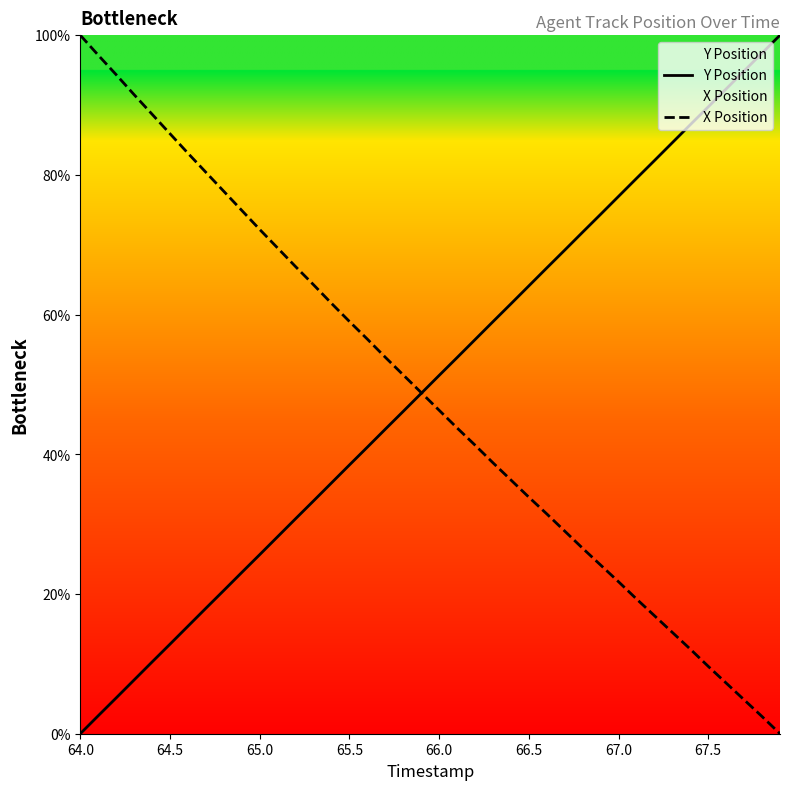

Rank the series by their maximum value, from lowest to highest.

Y Position, X Position